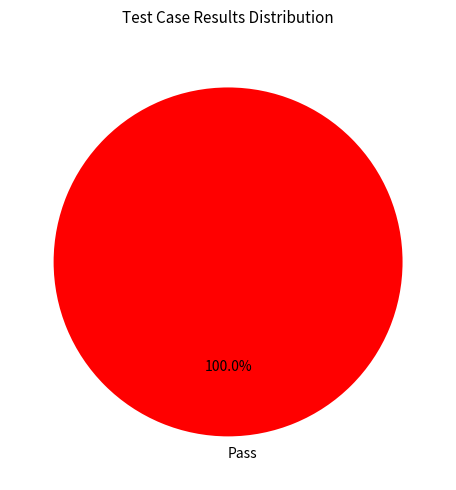

Which category accounts for the majority?

Pass